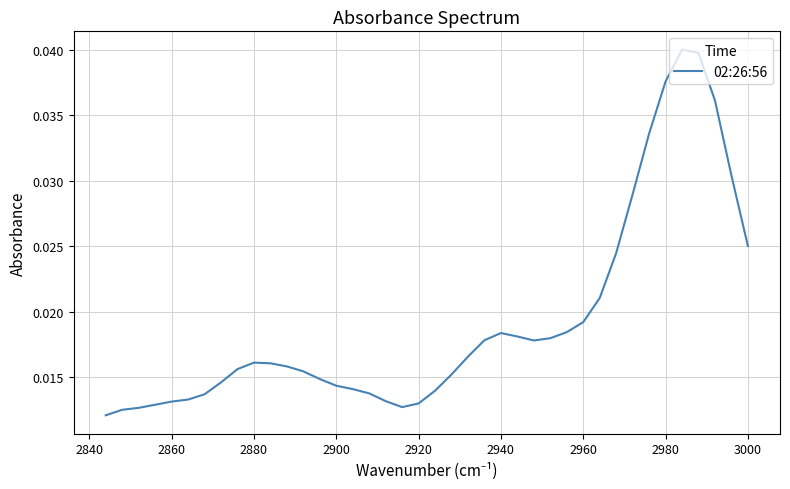

True or false: the data has more than 2 interior local peaks.

True